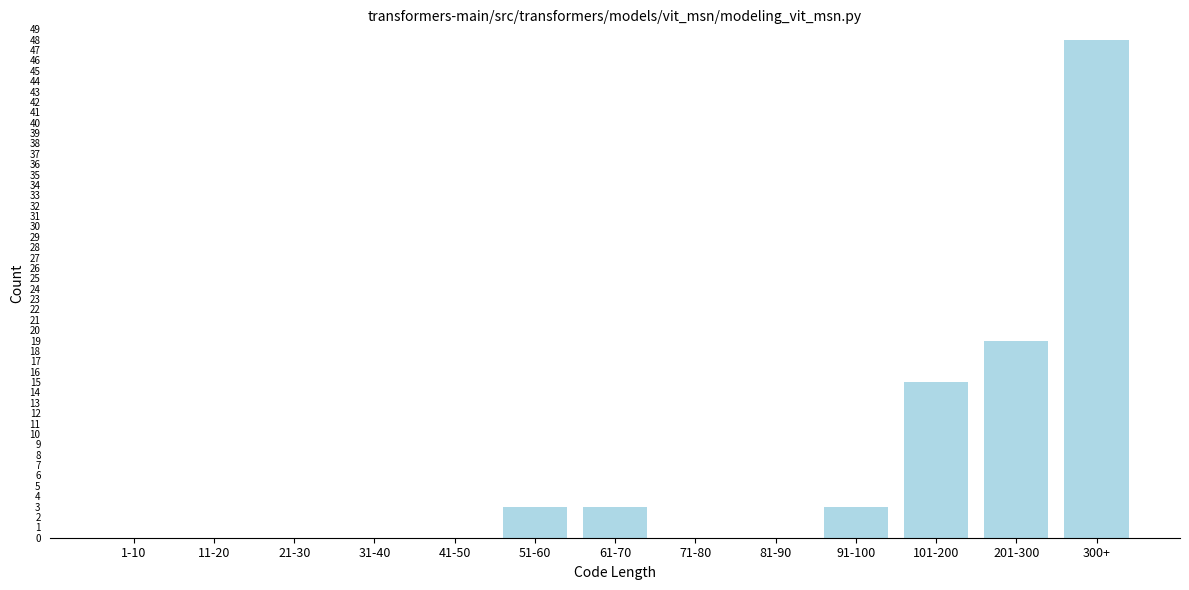

Reading left to right, transcribe all the data shown in this chart.

1-10=0	11-20=0	21-30=0	31-40=0	41-50=0	51-60=3	61-70=3	71-80=0	81-90=0	91-100=3	101-200=15	201-300=19	300+=48